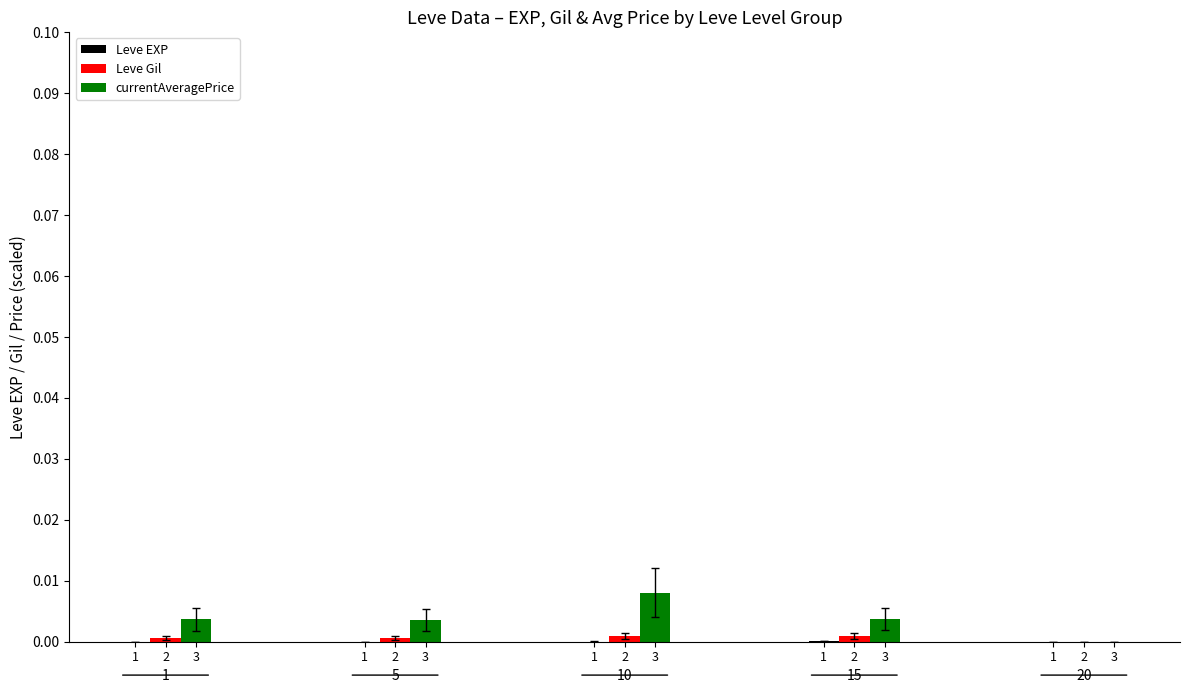

How many series are shown in this chart?

3